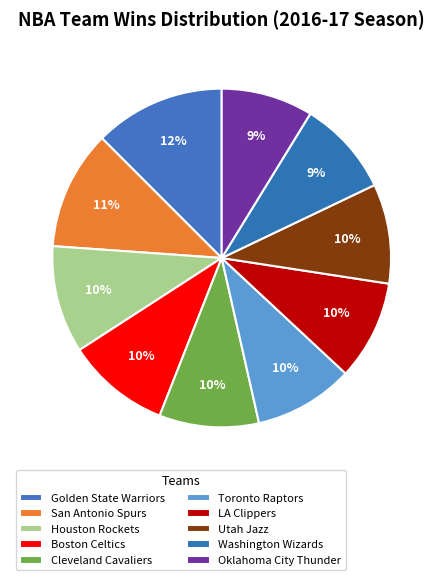

Count the number of slices in the pie.

10